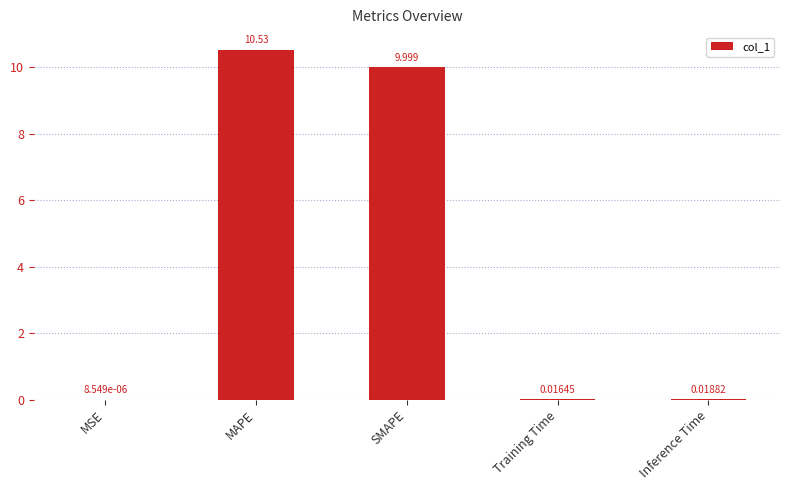

At which label is the value closest to 5?

Inference Time